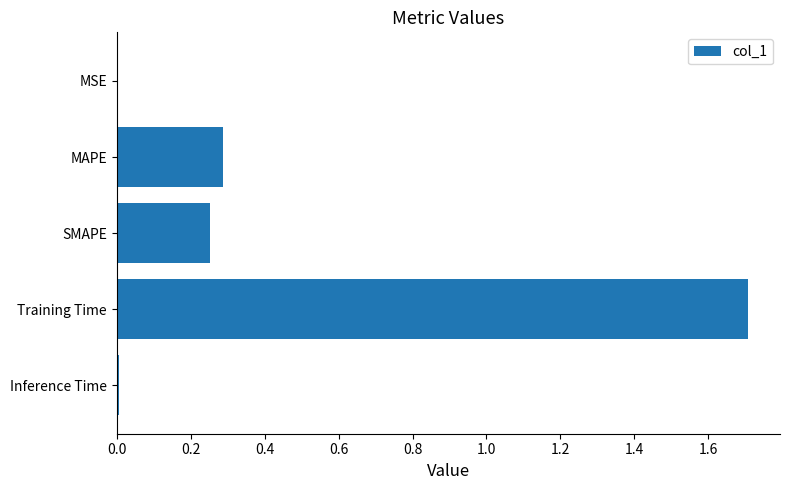

The chart shows a value of 0.0 at Inference Time. True or false?

True